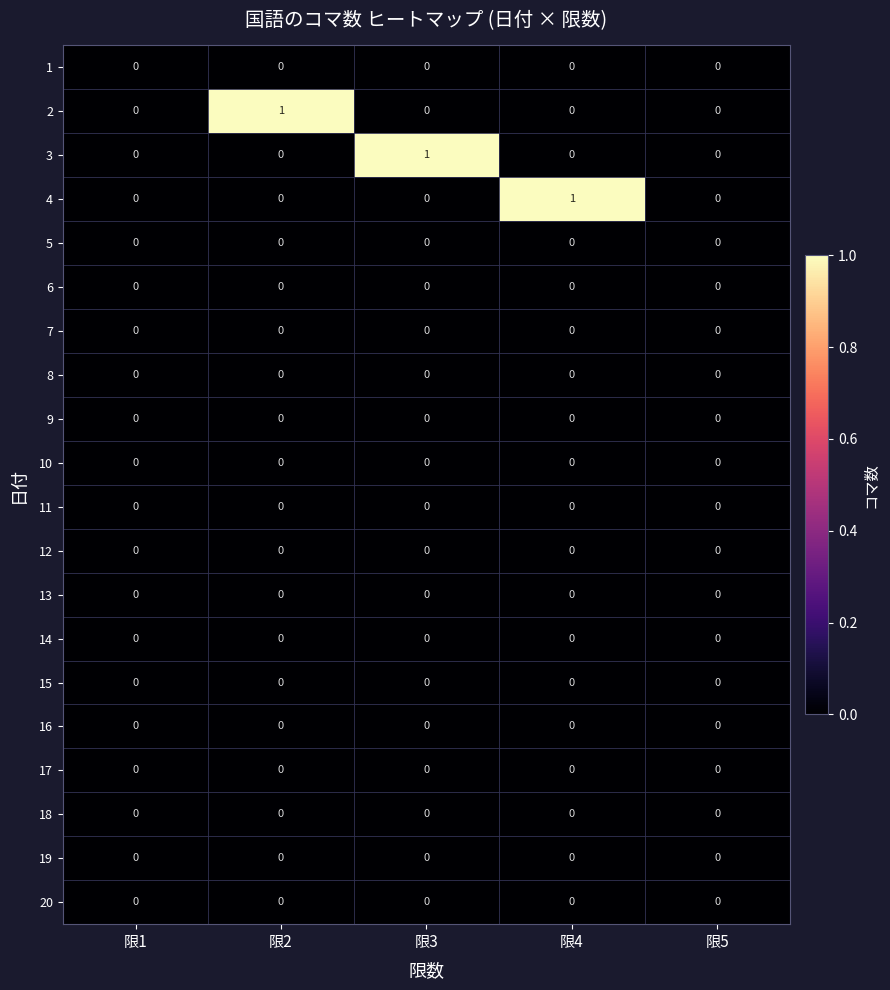

Is it true that 11 equals 0 at 限3?

True